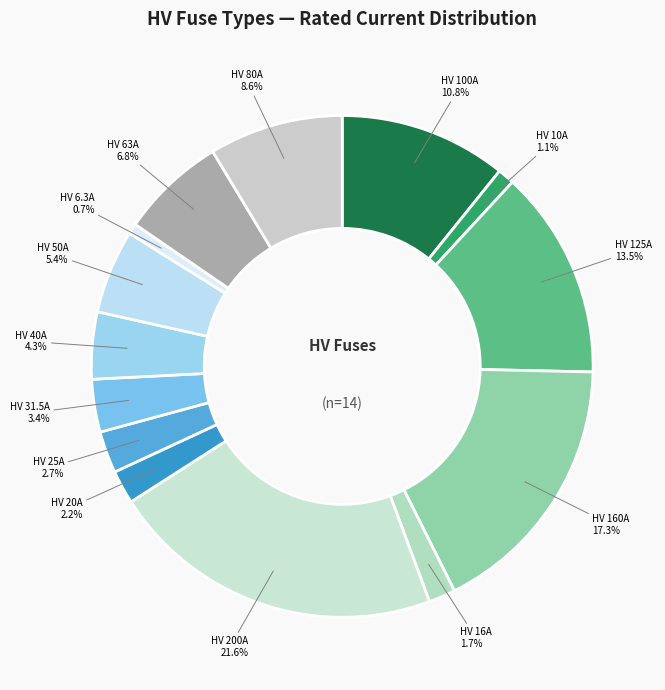

What portion of the pie excludes HV 200A?

78.4%